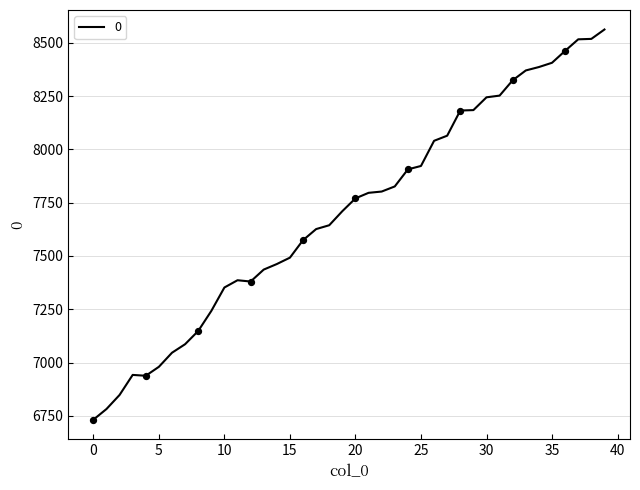

What is the minimum value shown in the chart?

6732